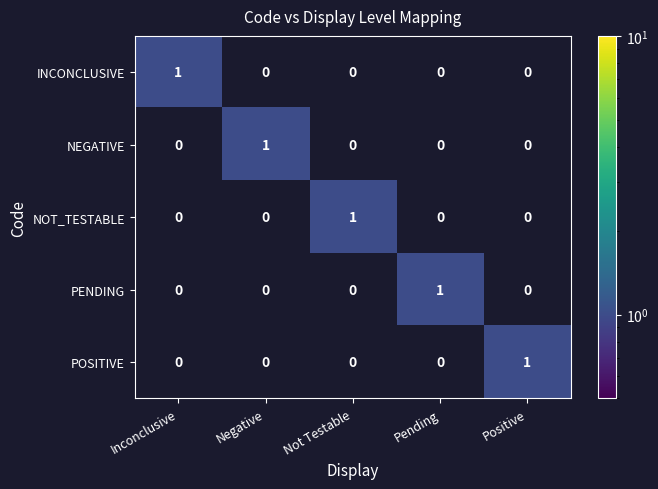

Is it true that PENDING equals 0 at Not Testable?

True